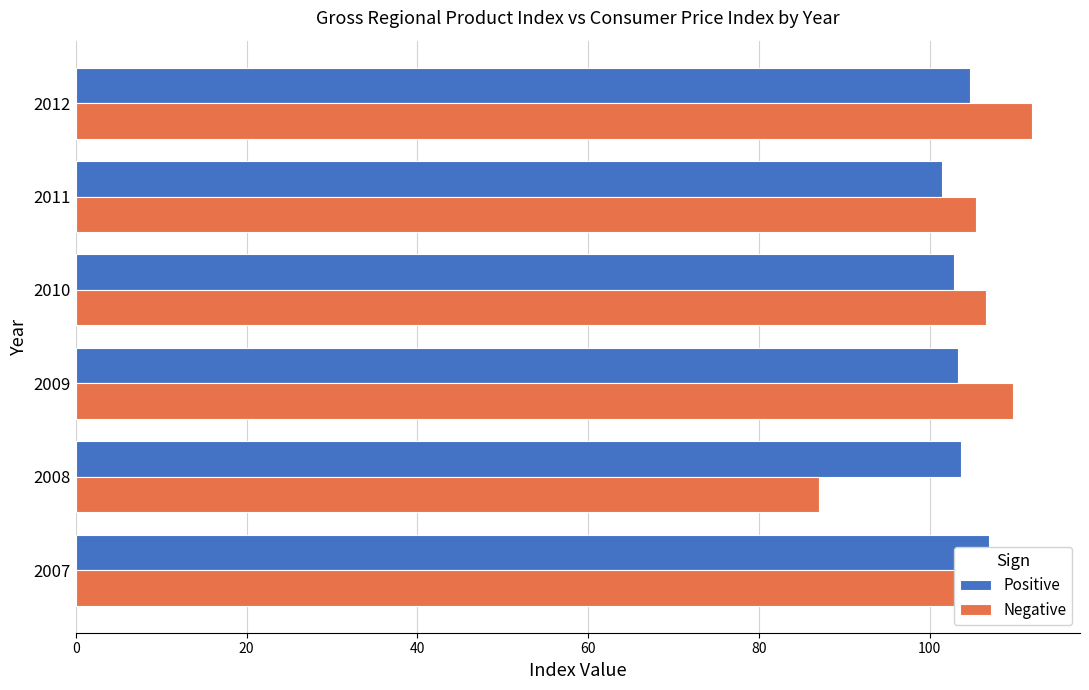

How many bars are there in total?

12